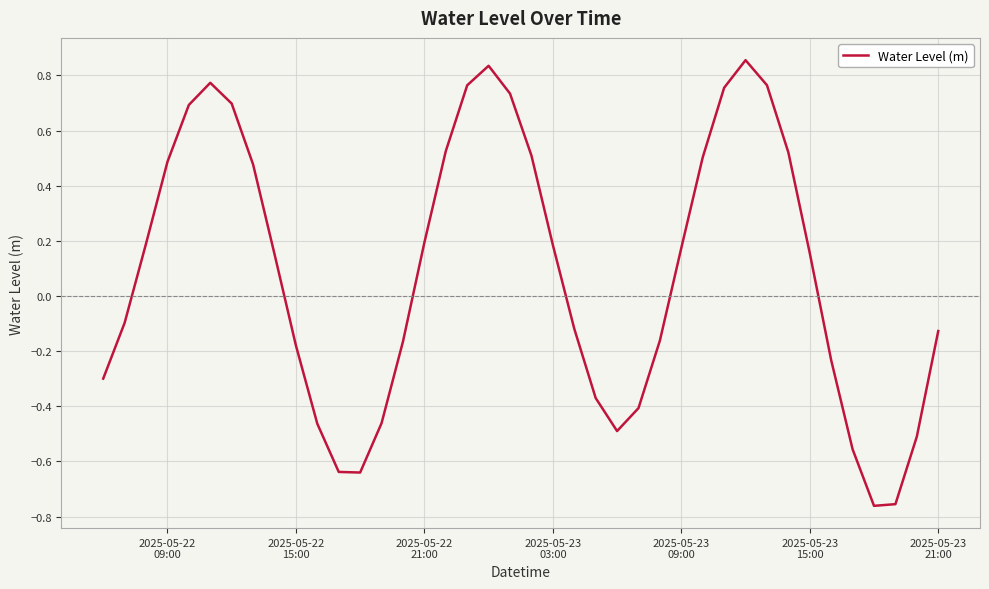

What is the difference between the maximum and minimum values?

1.6